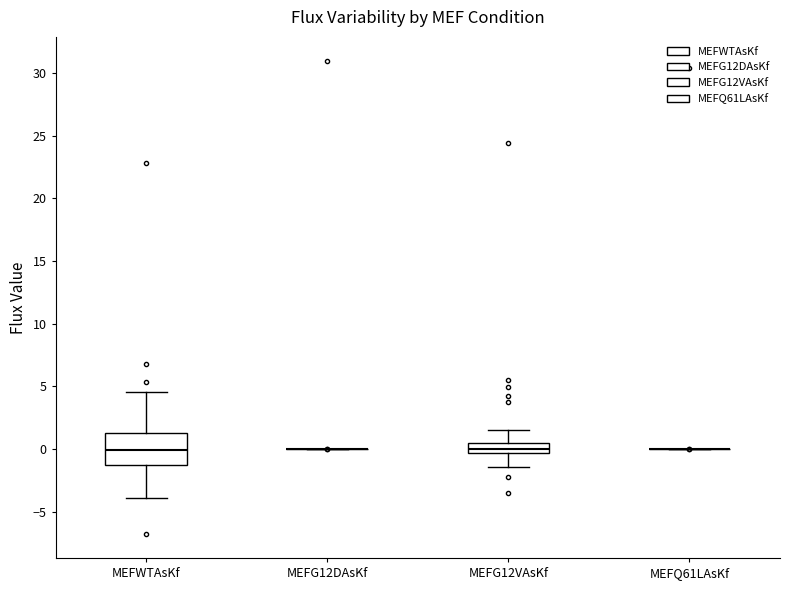

Where does the lower whisker of the box for MEFWTAsKf end on the y-axis? The values are not printed on the chart, so give them approximately, as read against the axis.

-4.0